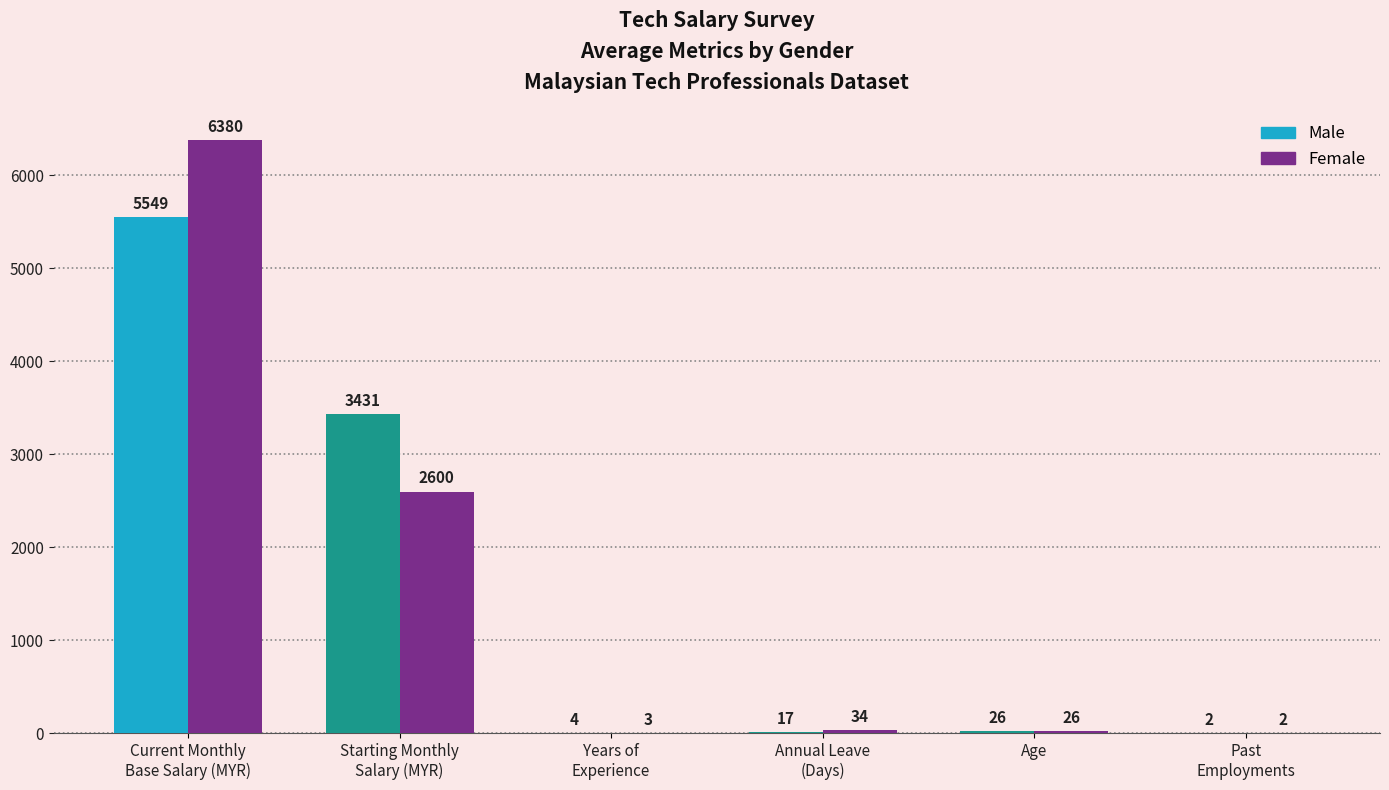

Which series has the largest total across all categories?

Female